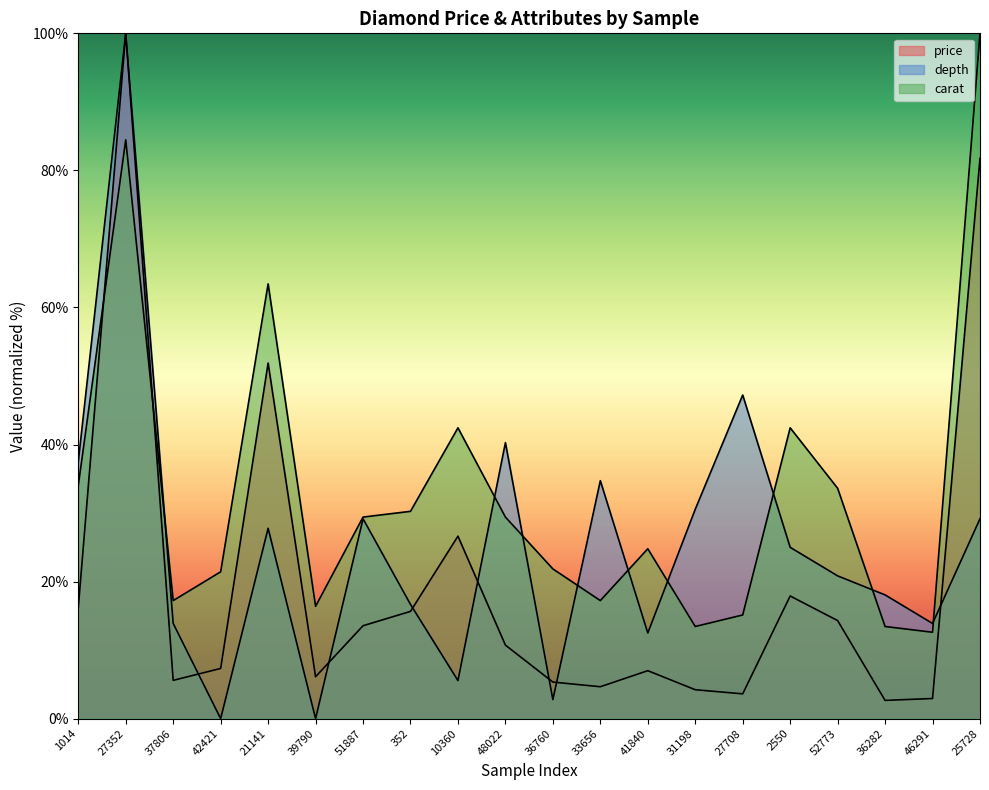

After their last crossing, which series has the higher values: carat or depth?

carat